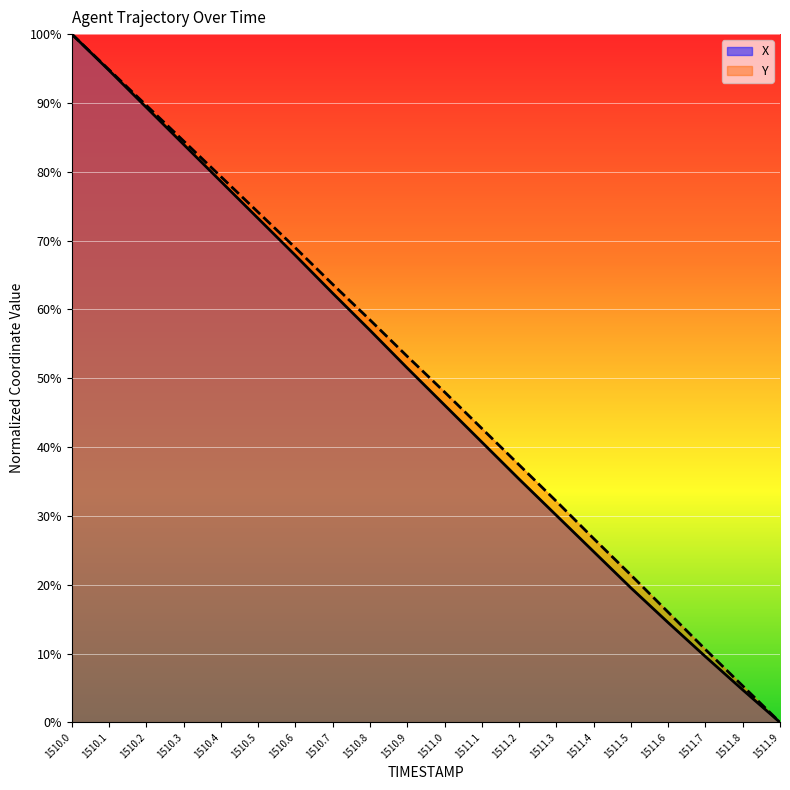

True or false: X and Y intersect in this chart.

False